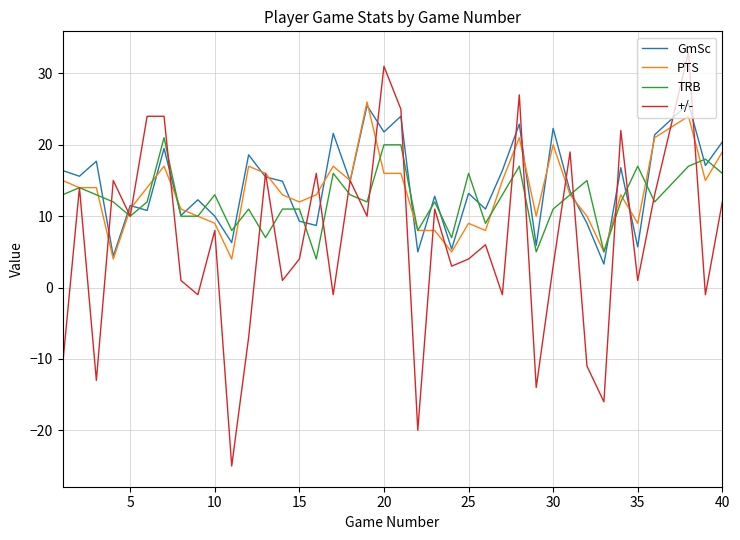

What is the difference between the maximum and minimum values in the PTS series?

22.0